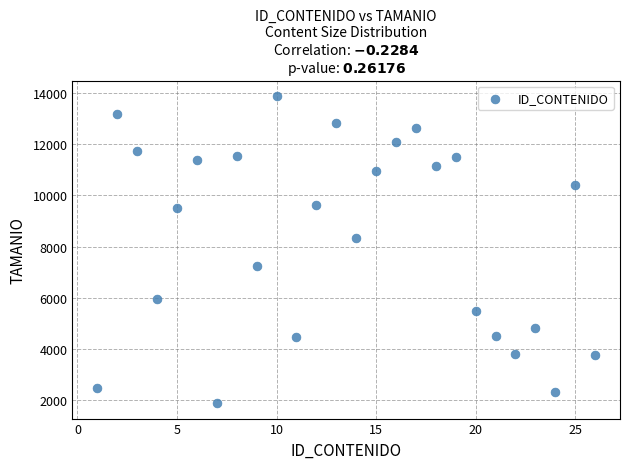

What Y value in the scatter plot is closest to 7880?

8315